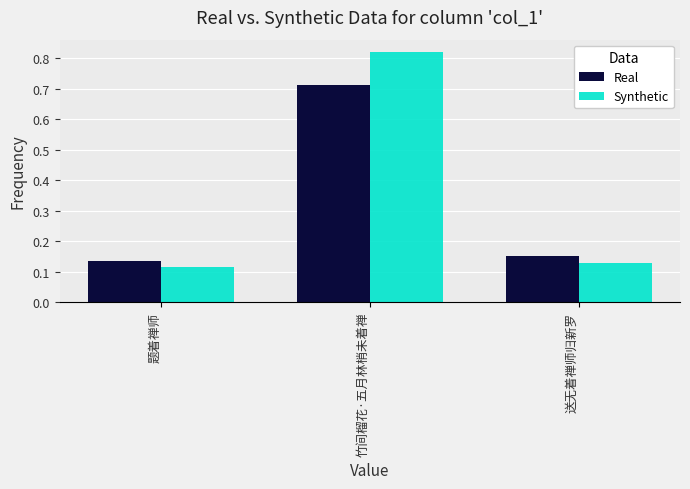

Count the Synthetic values in the range 0 to 1.

3